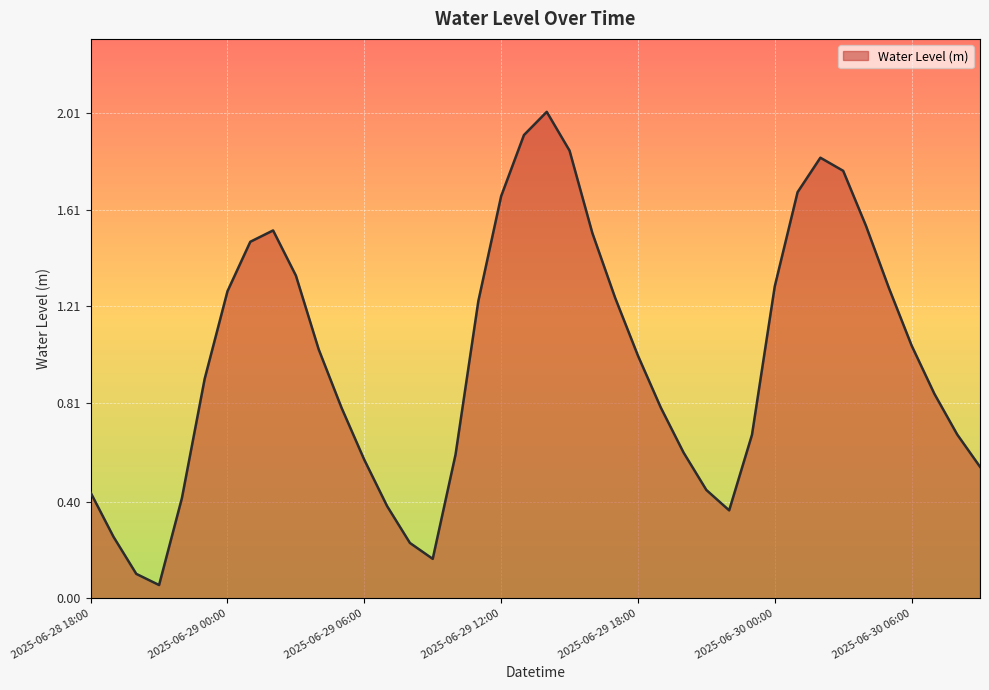

What is the greatest value displayed?

2.0